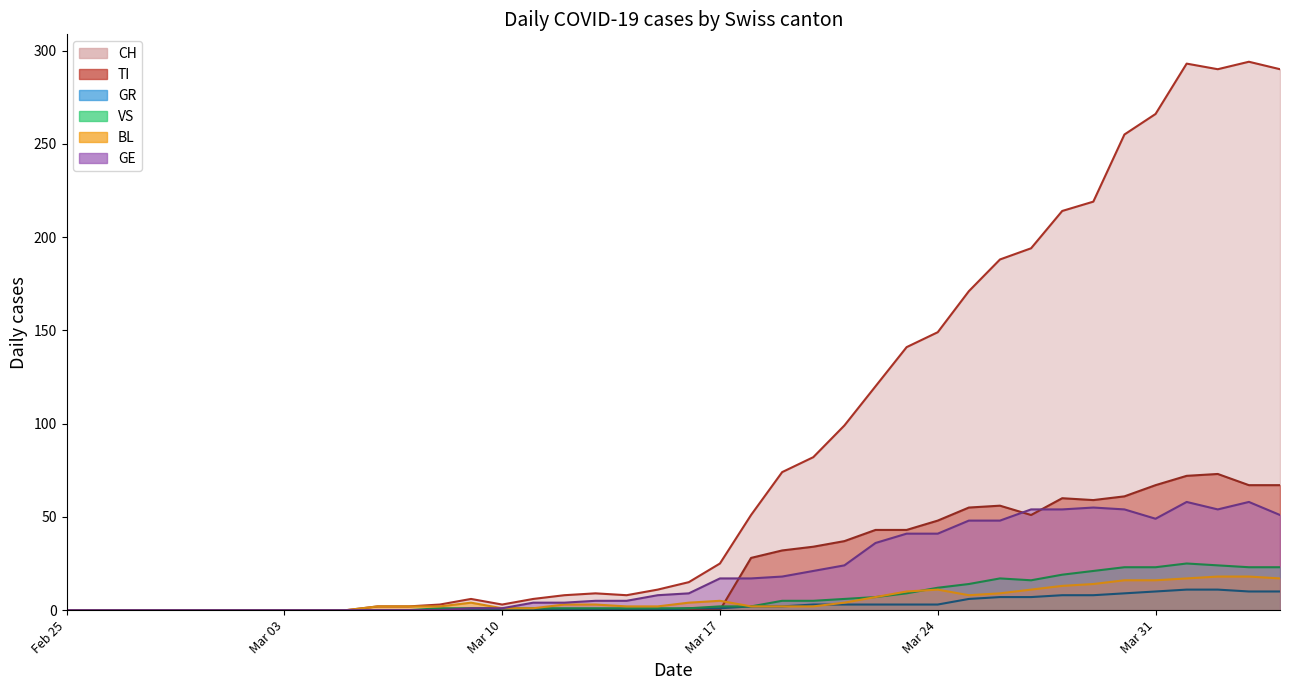

Is the value of TI at 37 greater than the value of CH at 25?

No